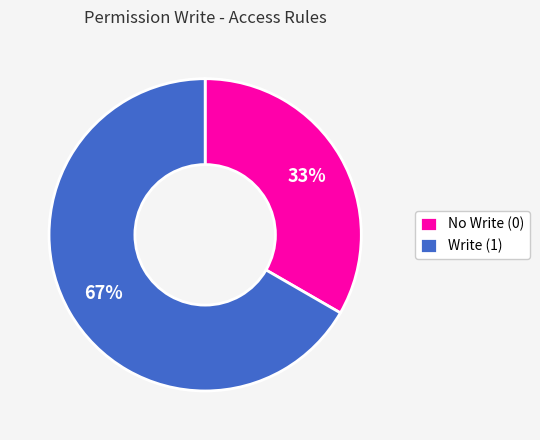

Which category has the smallest portion of the pie?

No Write (0)